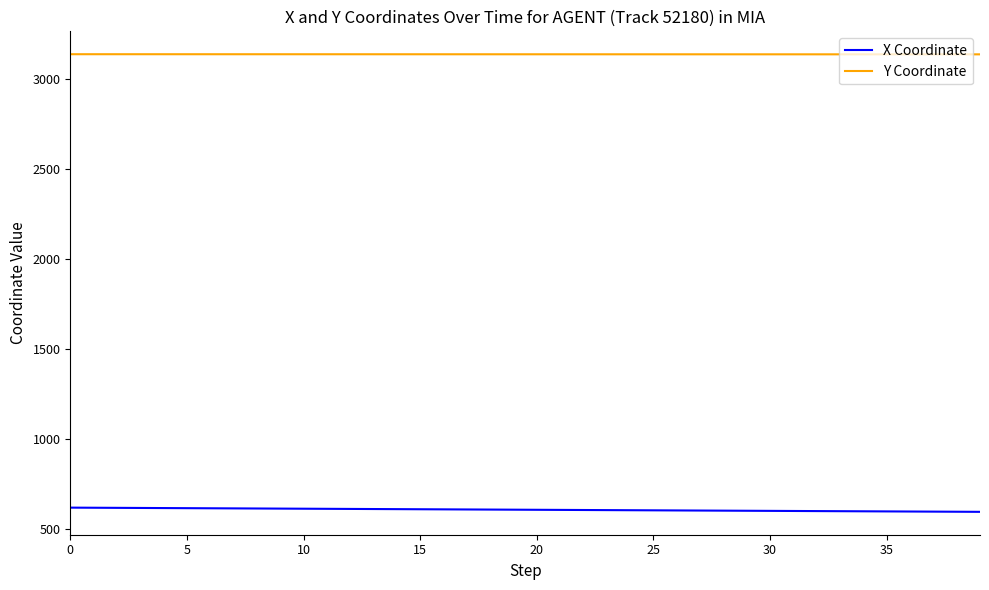

Rank the series by their average value, from lowest to highest.

X Coordinate, Y Coordinate